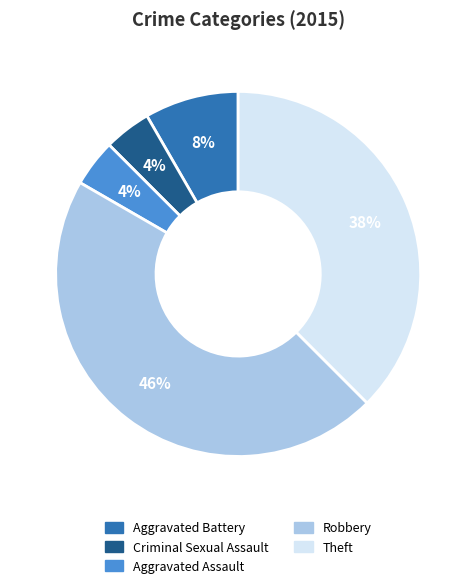

To the nearest percent, what is the combined percentage of Aggravated Assault and Criminal Sexual Assault?

8%